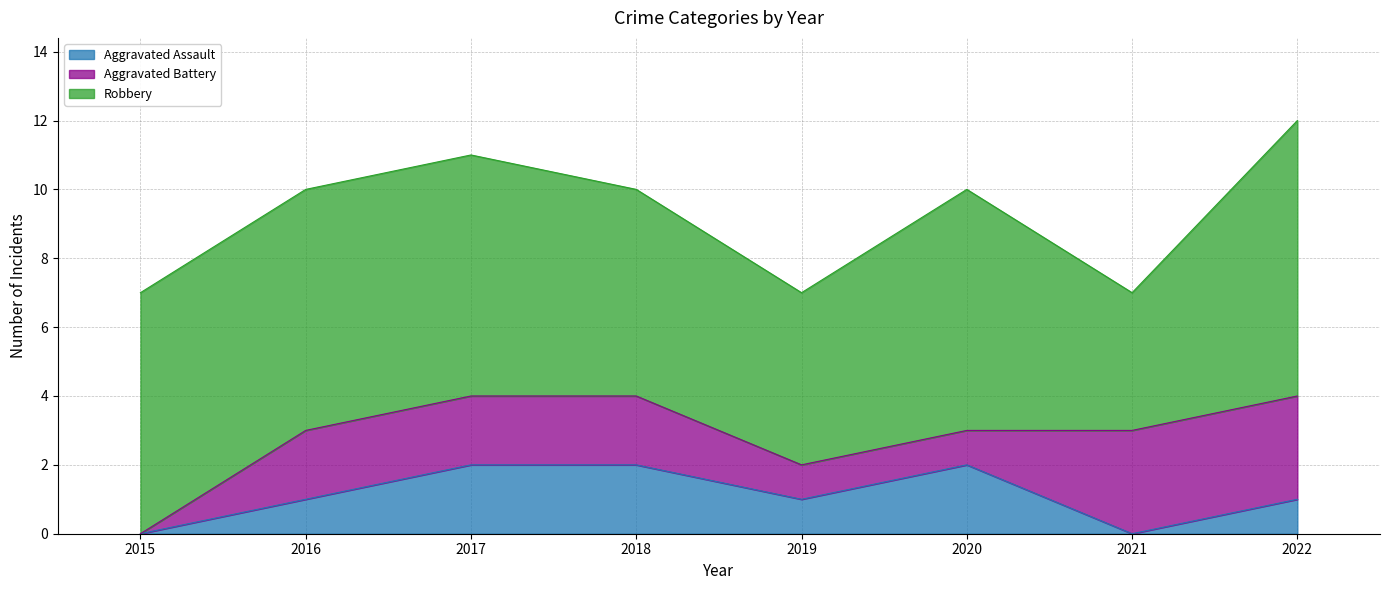

The value of Aggravated Battery at 2022 is 4. True or false?

False